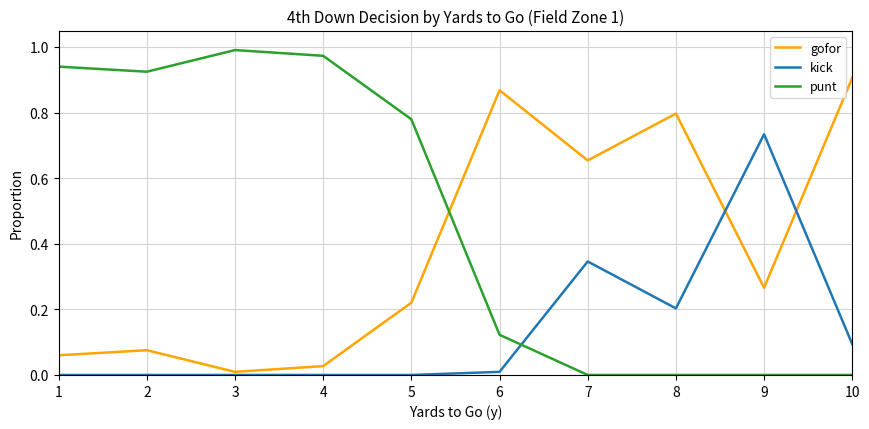

Which category has the highest value in the punt series?

3